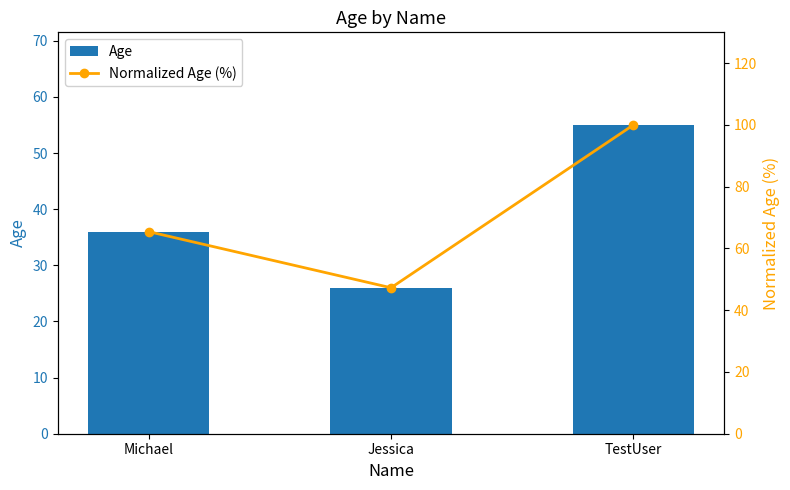

Is it true that Age equals 42.8 at Jessica?

False